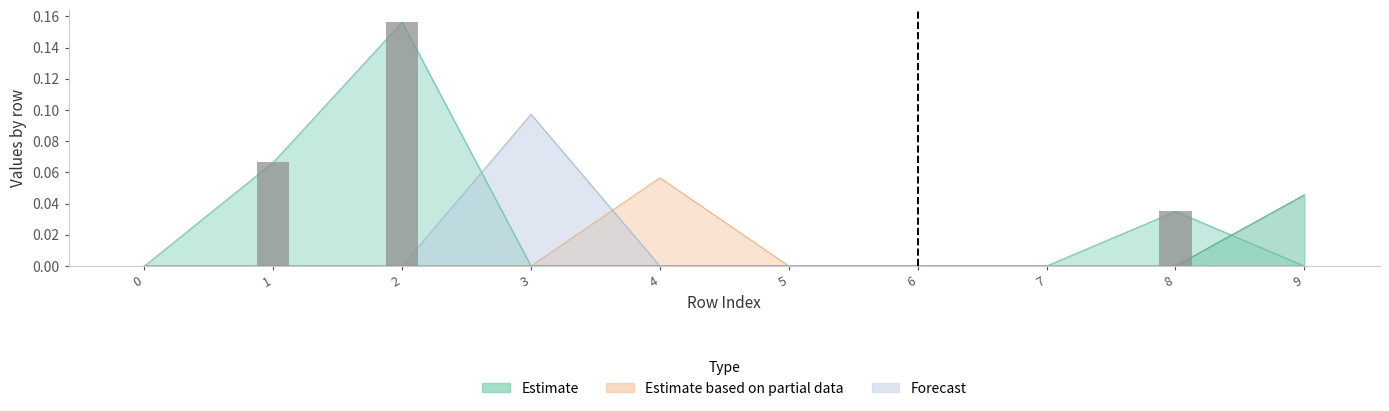

What is the sum of all values?

0.3